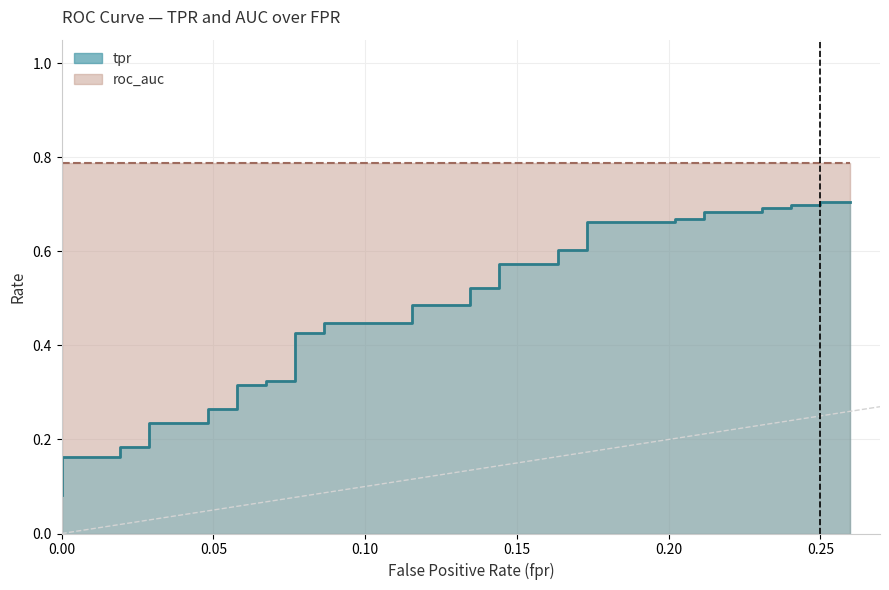

What is the sum of all values?

17.7